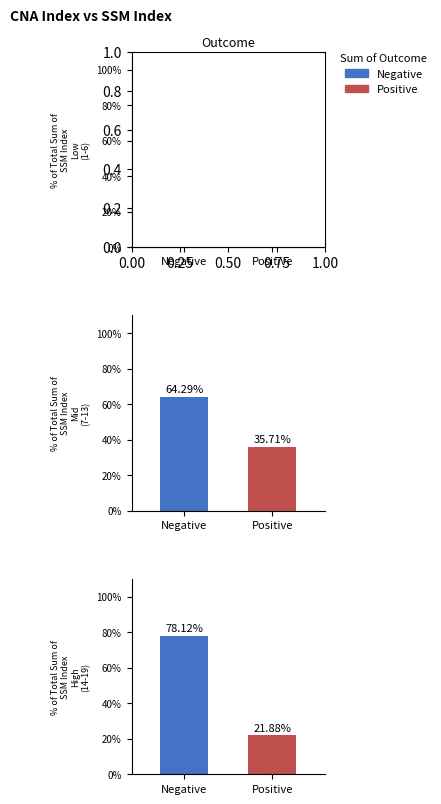

How many distinct data groups are displayed?

3